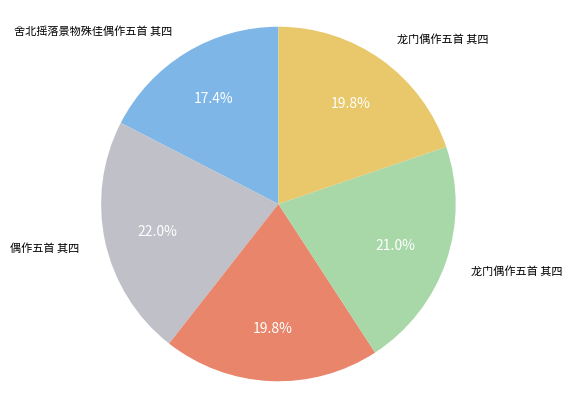

Is there any slice that represents more than half of the pie?

No